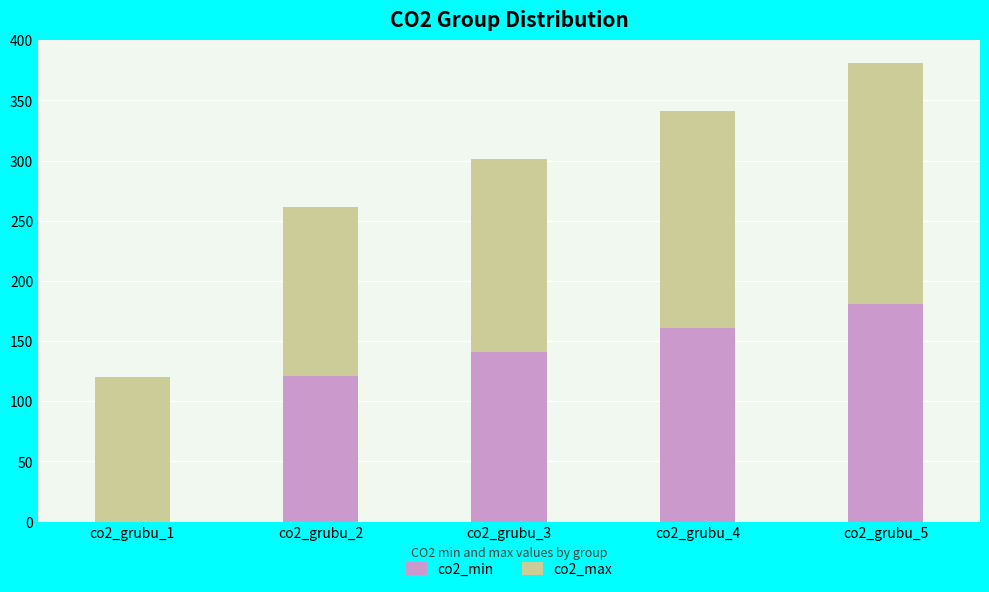

At which category is the sum across all series the highest?

co2_grubu_5